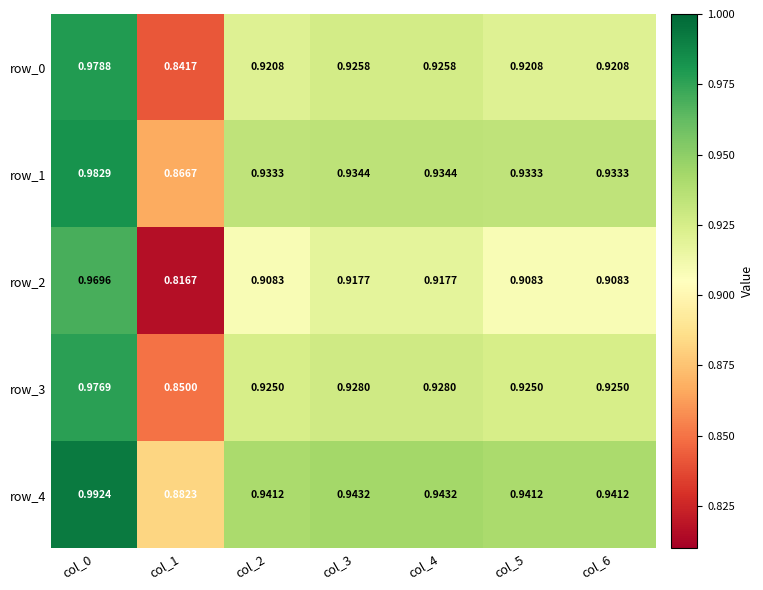

Rank the series by their maximum value, from lowest to highest.

row_2, row_3, row_0, row_1, row_4